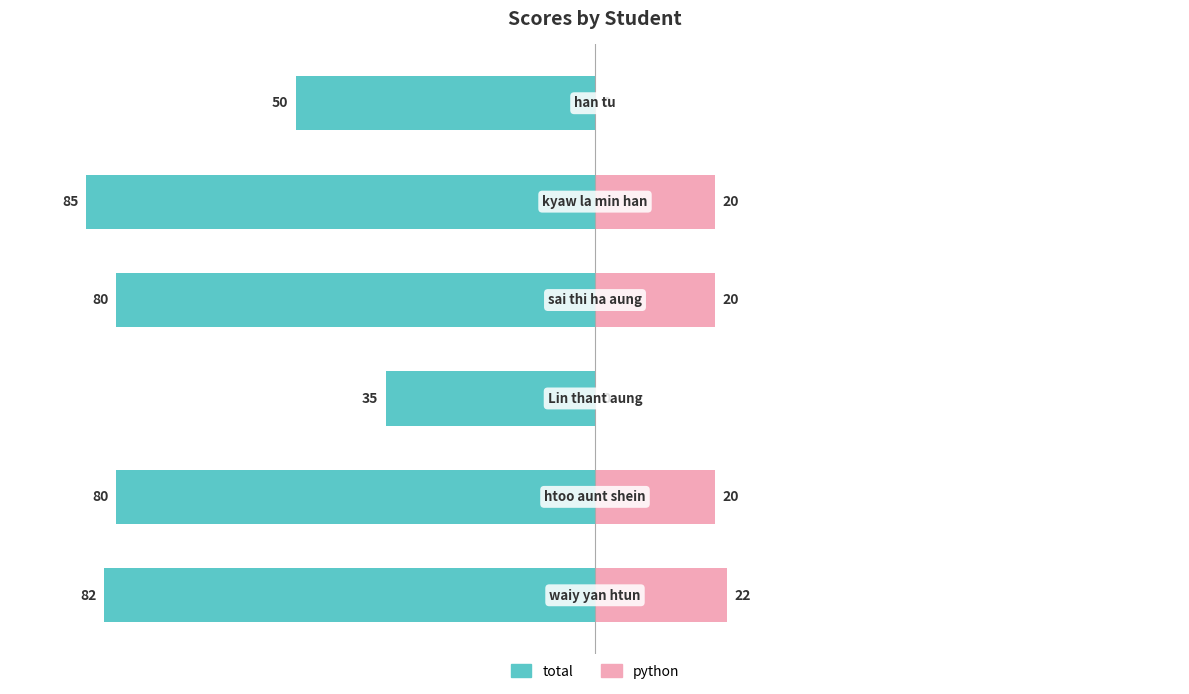

At how many categories does at least one series exceed -40?

6